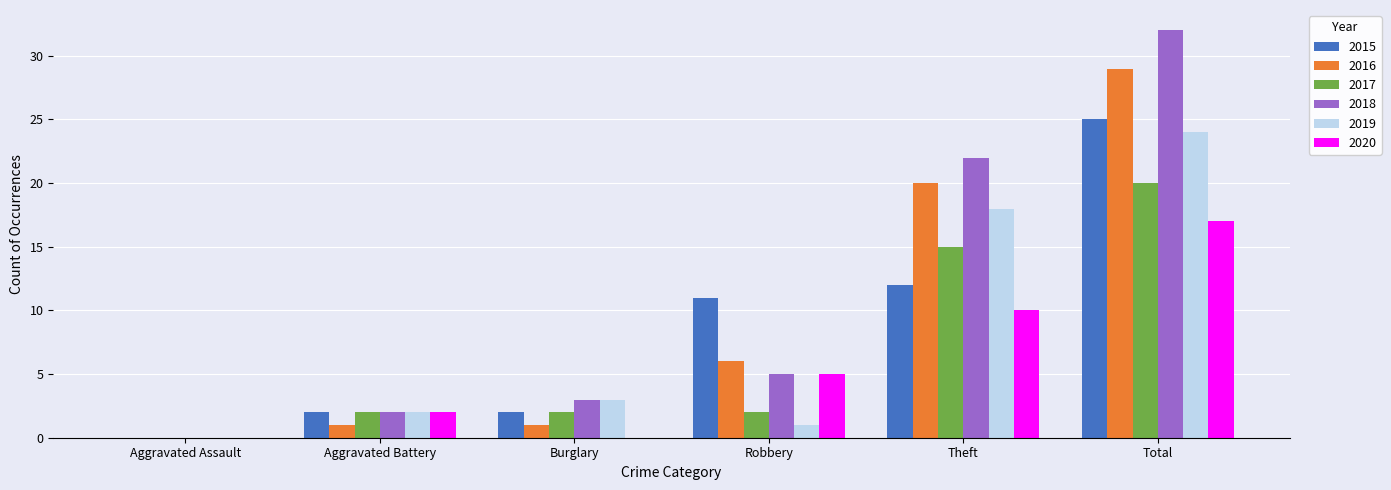

The value of 2020 at Burglary is 8. True or false?

False